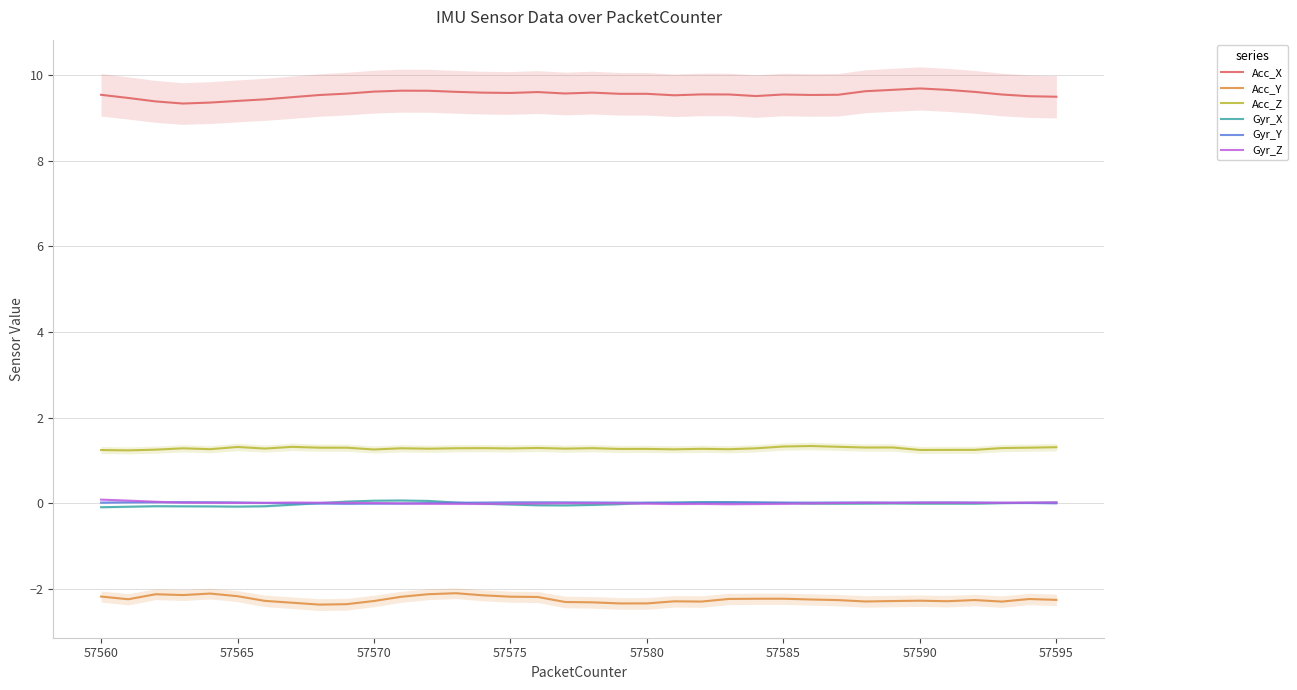

What is the maximum value shown in the chart?

9.7